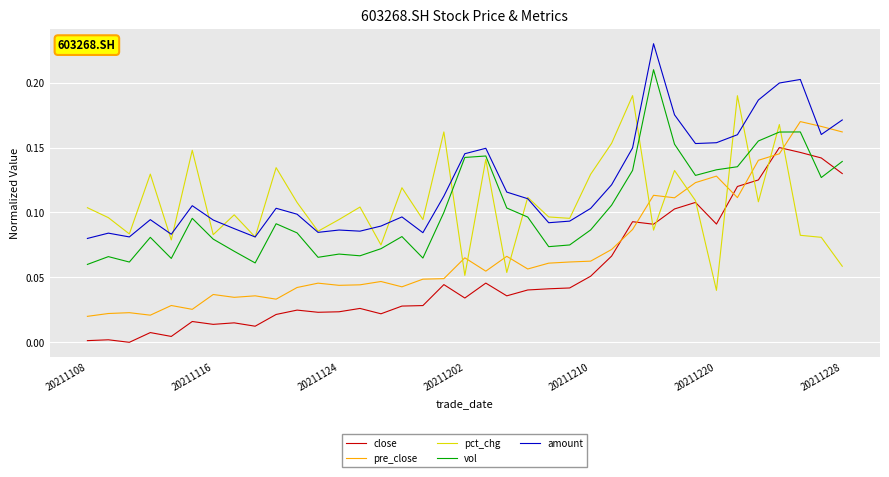

True or false: amount and close cross at least once.

False